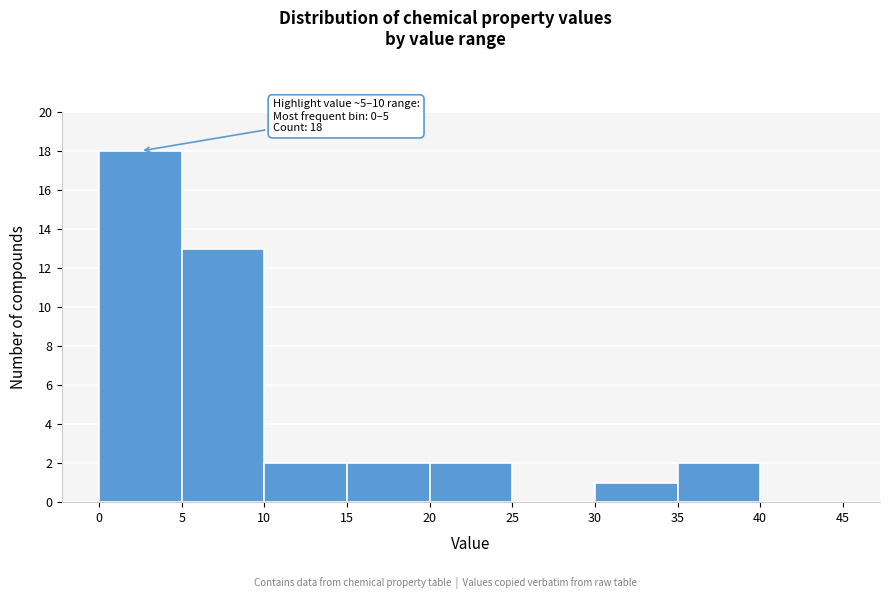

Over which range of the x-axis is the bar tallest?

0 to 5